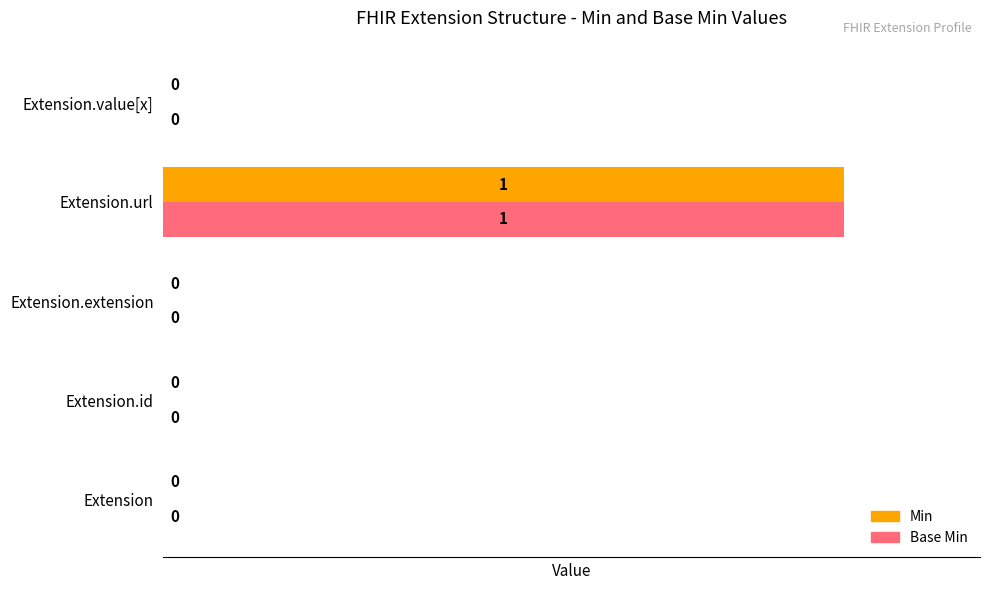

What is the highest value of the Min series?

100